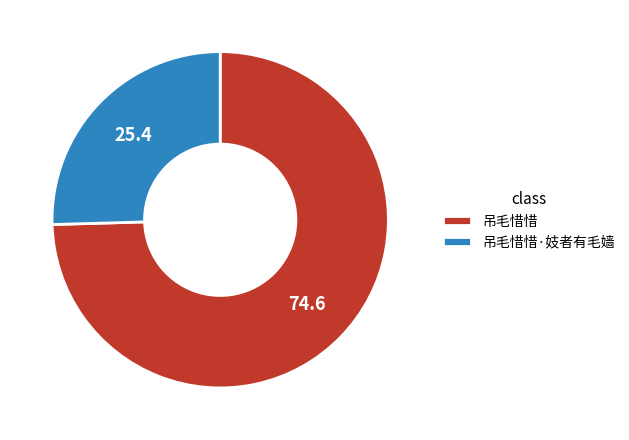

Combined, do 吊毛惜惜·妓者有毛嫱 and 吊毛惜惜 account for over 50%?

Yes